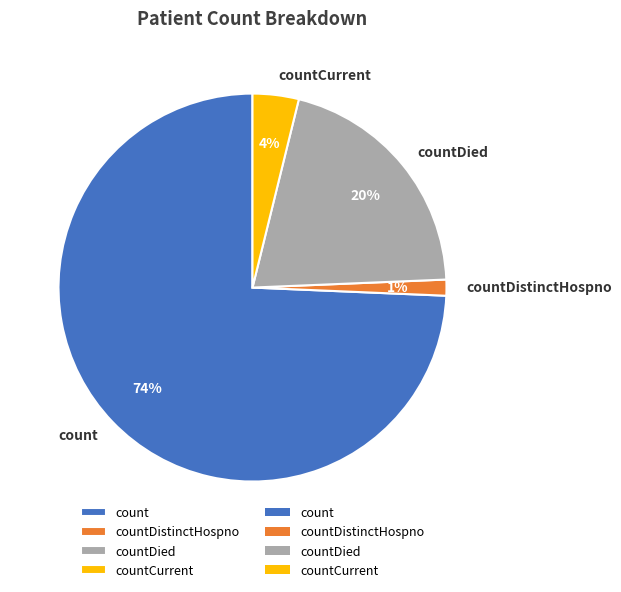

How many segments does this pie chart have?

4